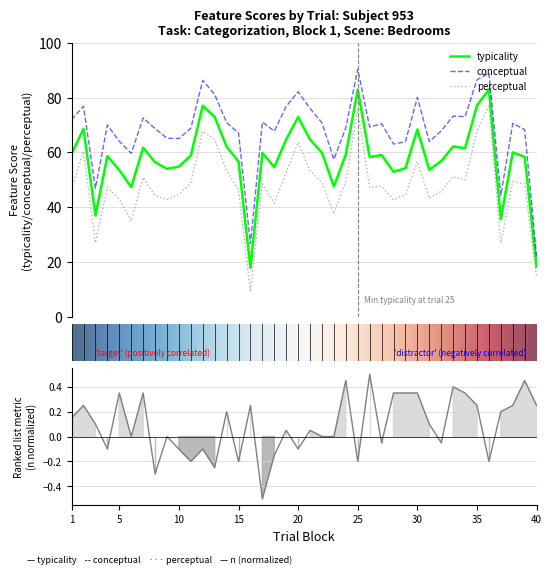

Which series has the widest spread of values?

conceptual